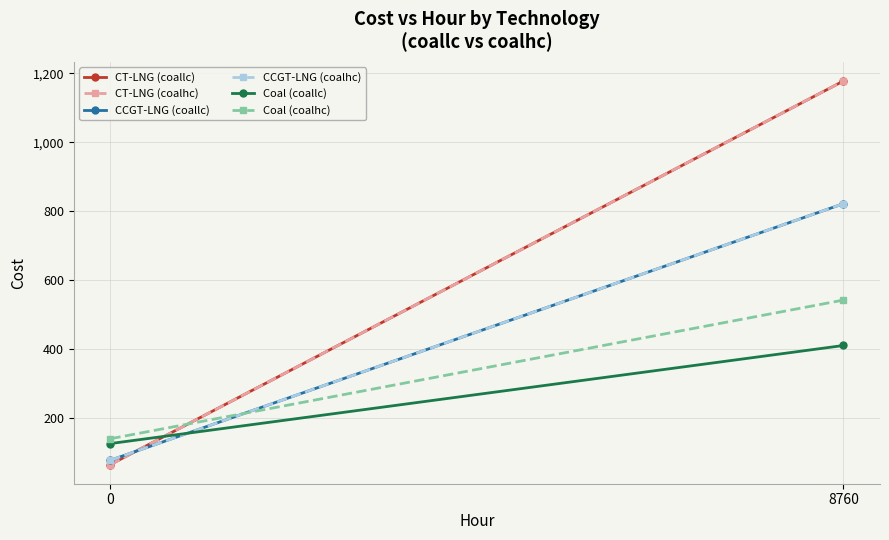

How many series are shown in this chart?

6